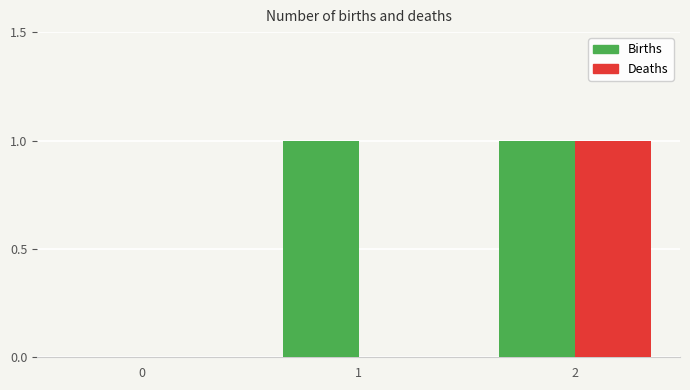

What are all the series names shown in the legend?

Births, Deaths